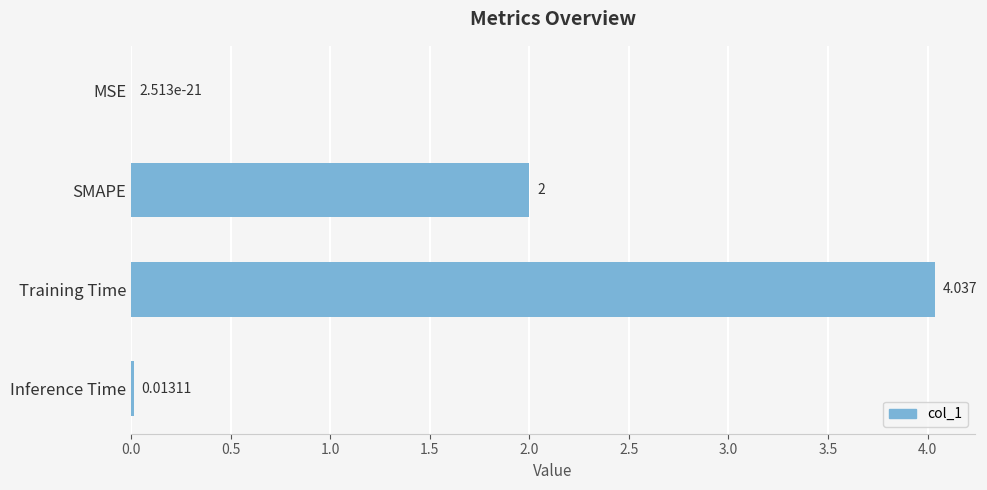

What is the sum of all values?

6.0